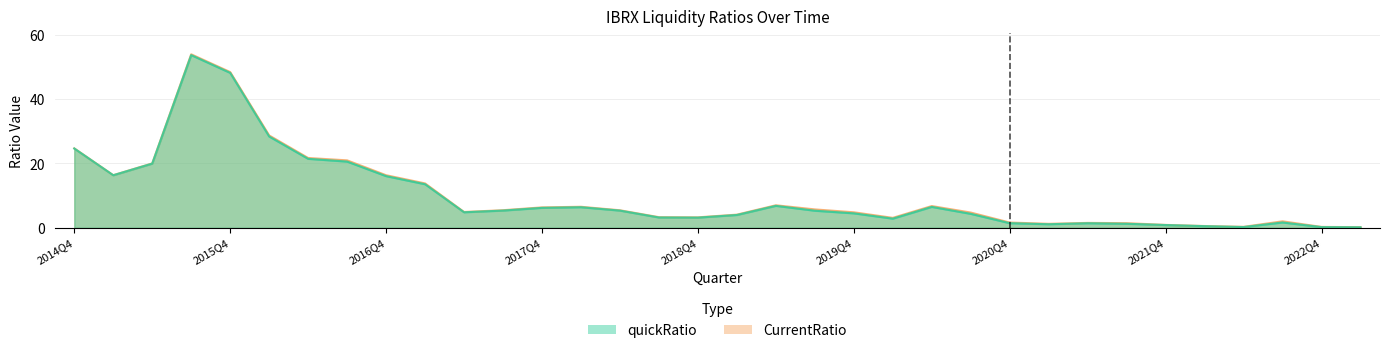

Rank the series by their average value, from lowest to highest.

quickRatio, CurrentRatio